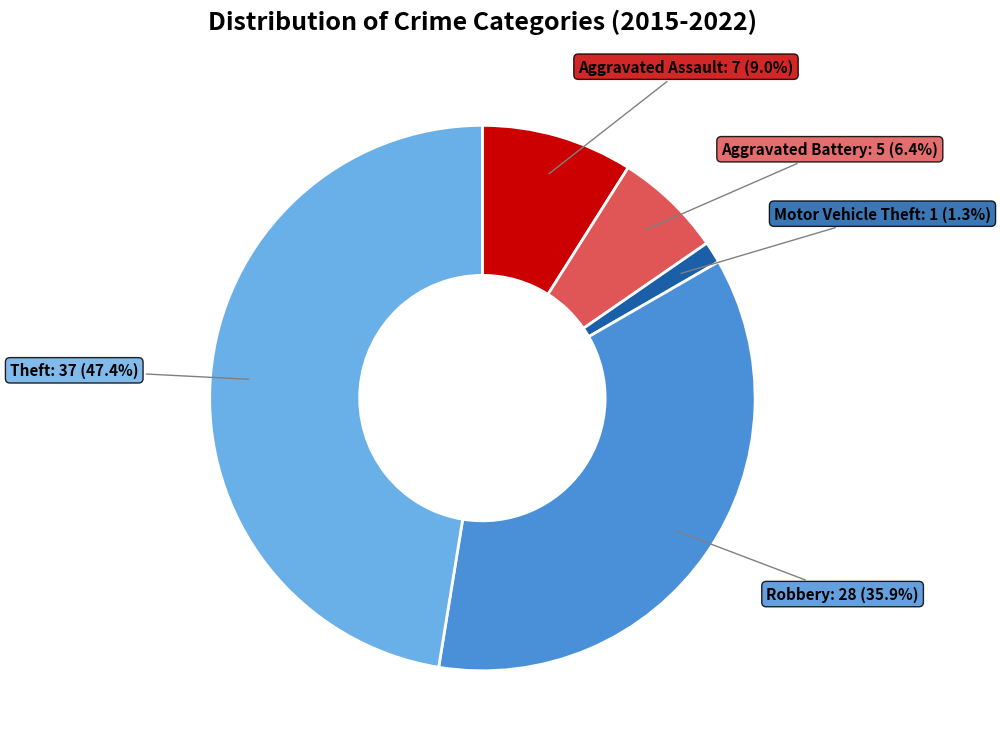

Does any single category account for the majority?

No